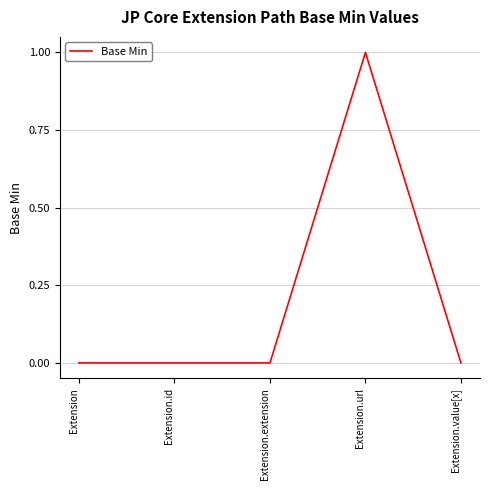

At which category does the chart reach its peak across all series?

Extension.url